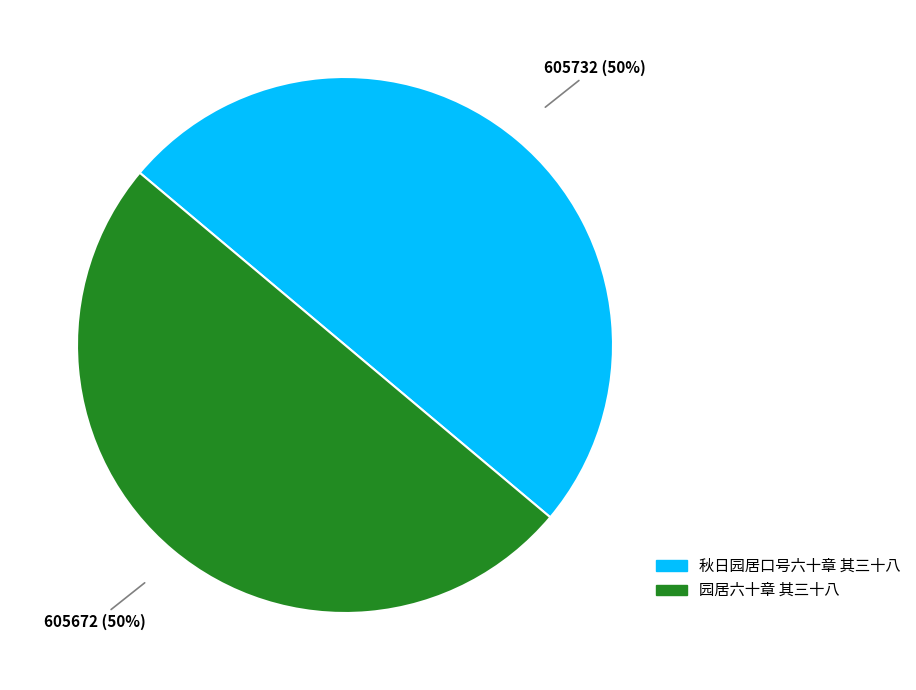

To the nearest percent, what percentage of the pie is 园居六十章 其三十八?

50%